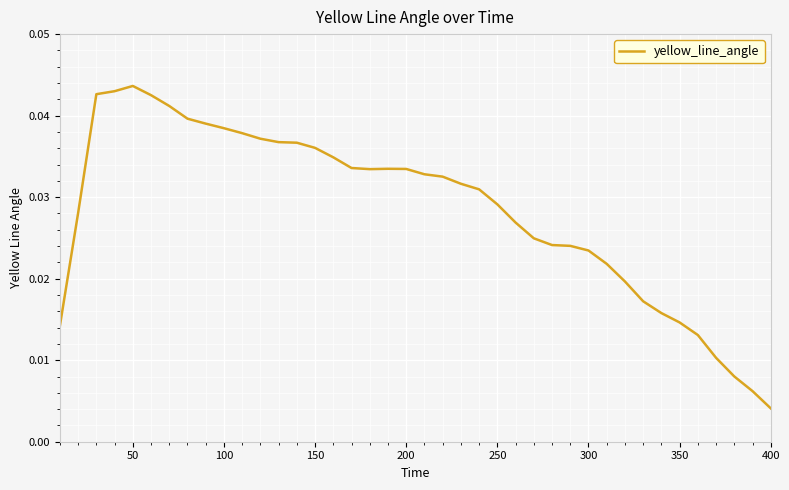

Is this an area chart (filled region under the line)?

No